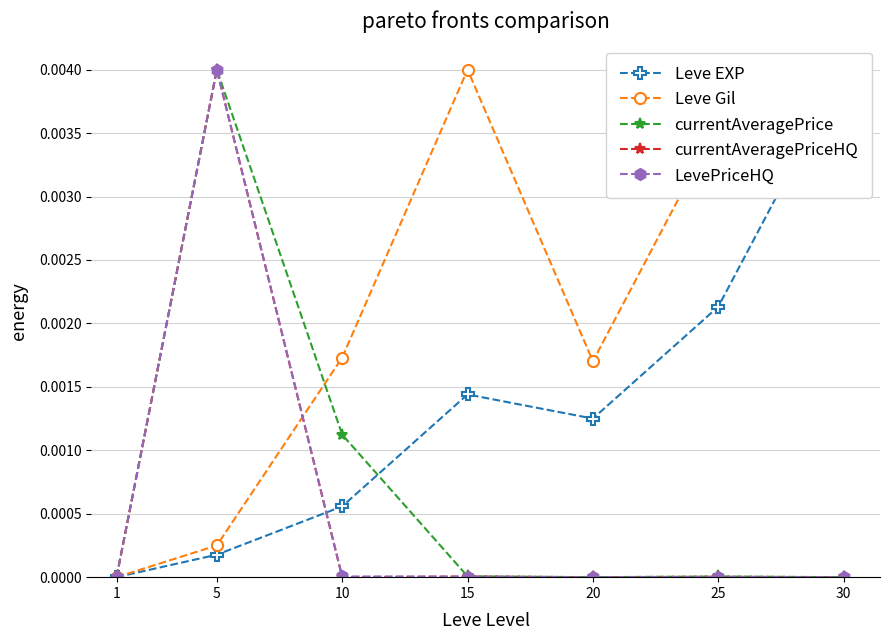

Where is the first local maximum for LevePriceHQ?

5